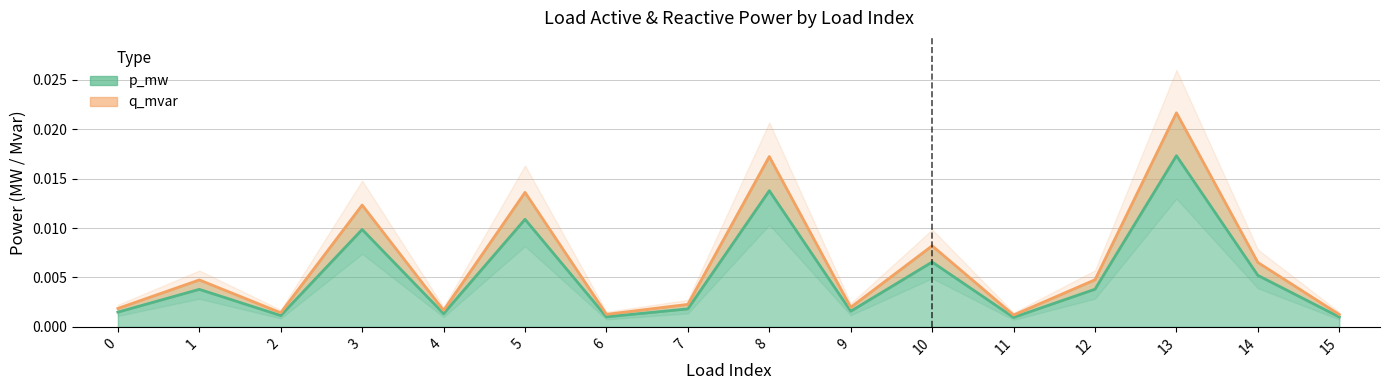

At which category does p_mw reach its first local peak?

1